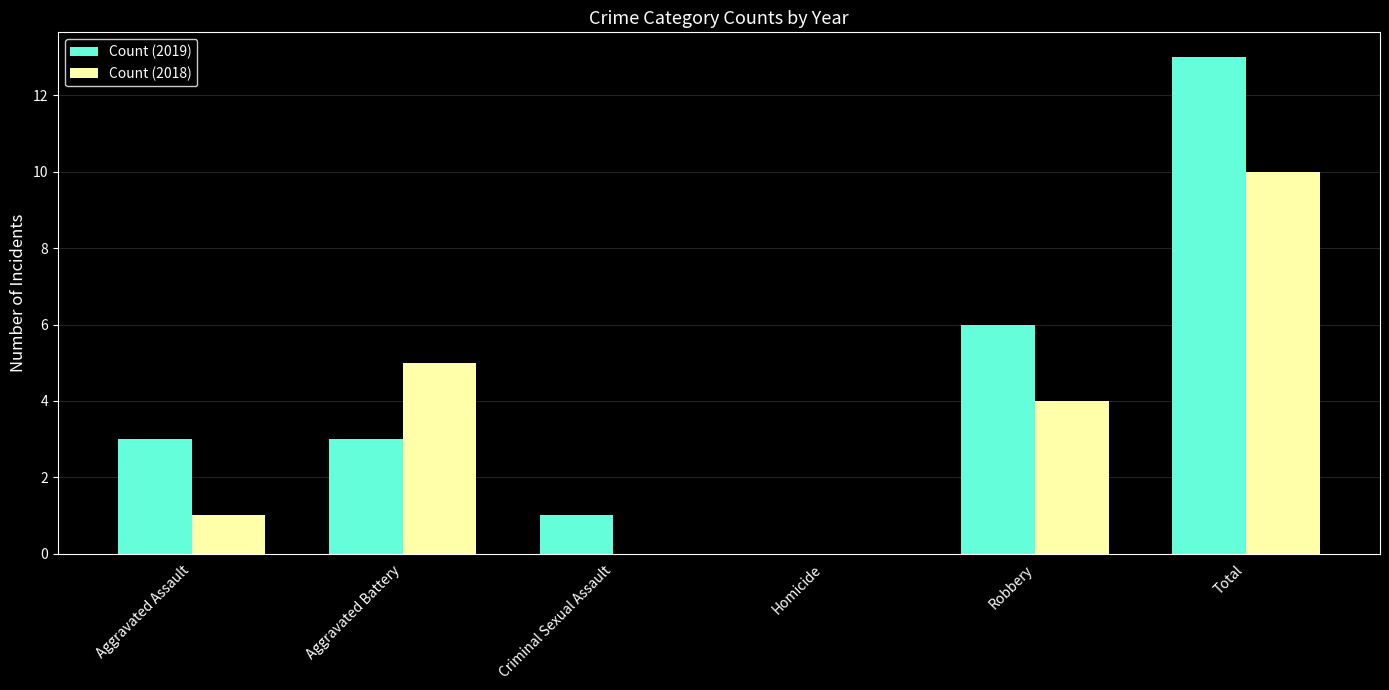

What is the sum of all Count (2018) values?

20